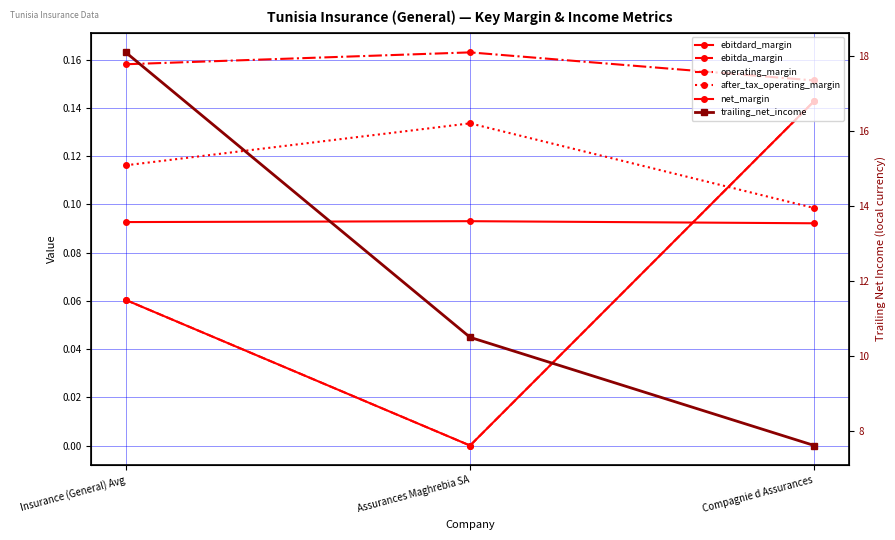

Is it true that ebitda_margin equals 0.0 at Assurances Maghrebia SA?

True